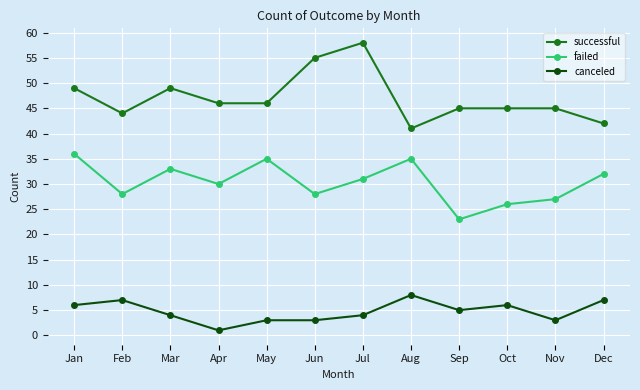

Where is the first local maximum for canceled?

Feb